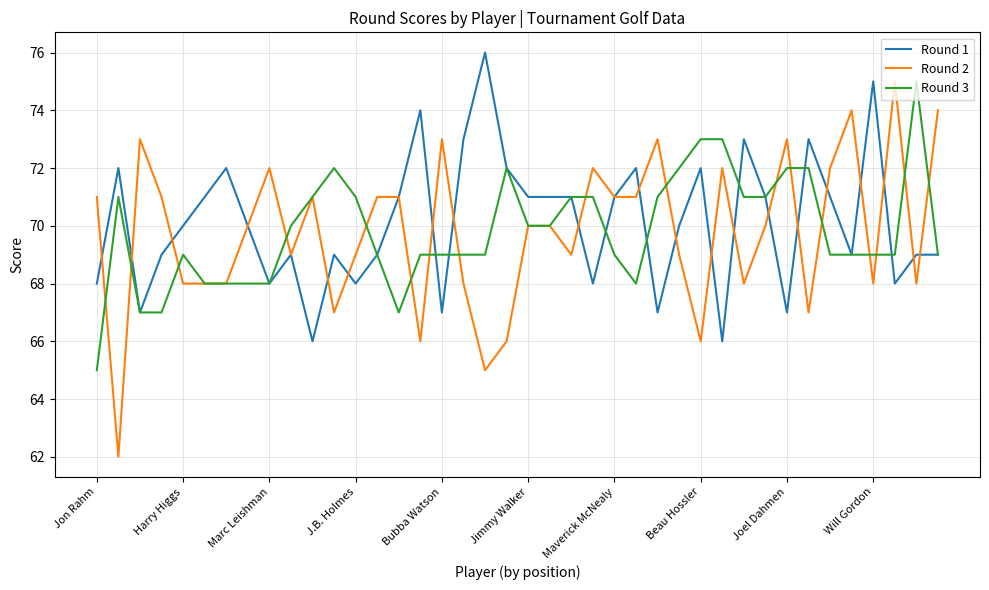

Count the number of categories in the chart.

40